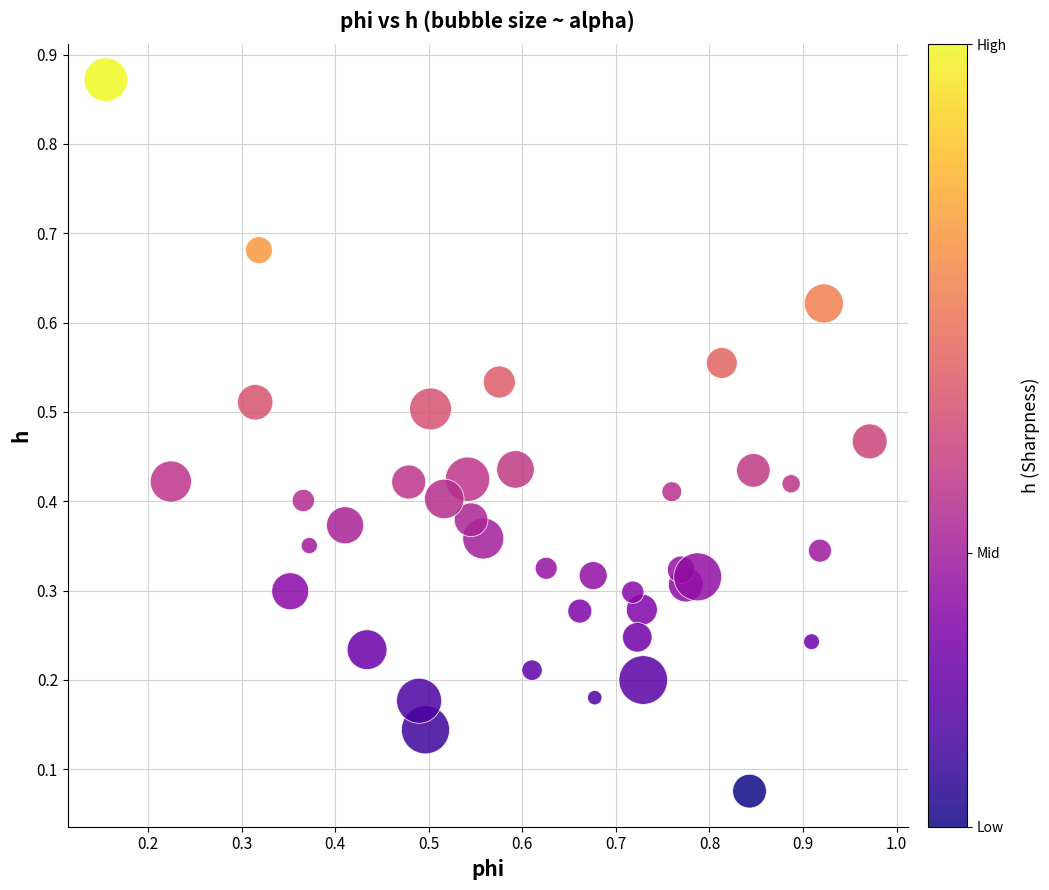

What is the range of Y values (max minus min)?

0.8